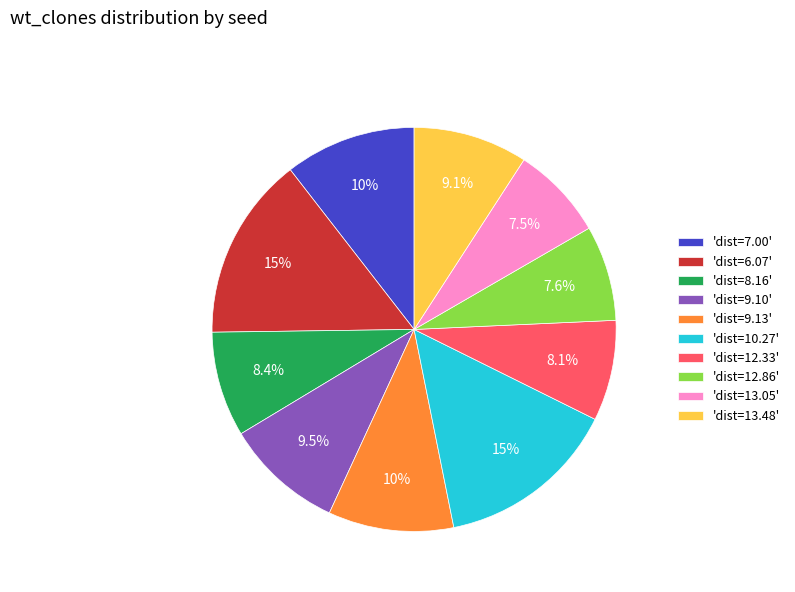

Which has a higher value, 'dist=7.00' or 'dist=13.05'?

'dist=7.00'